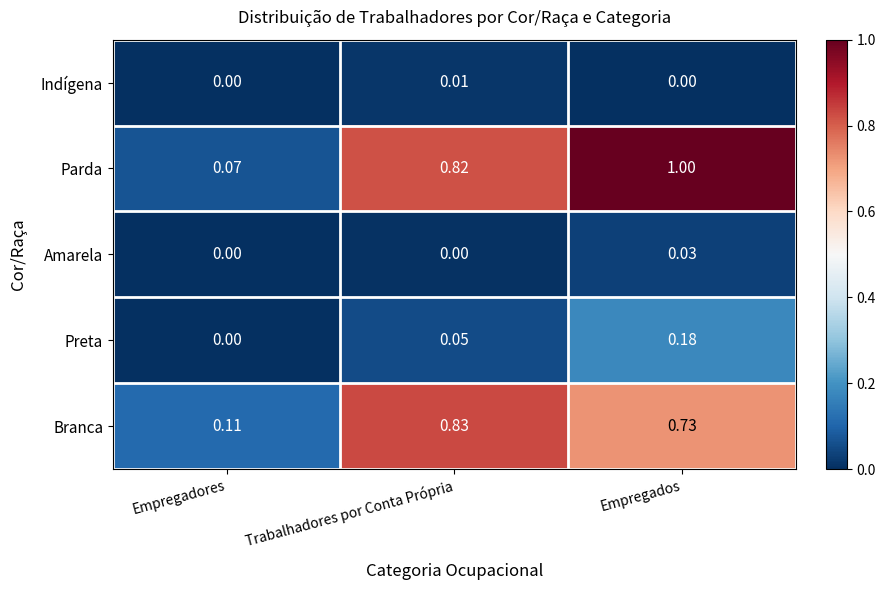

What is the total value across all series at Empregados?

1.9